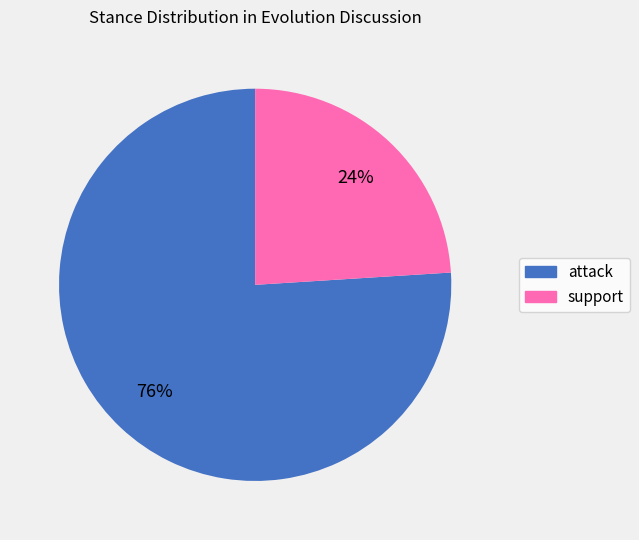

Which category has the smallest portion of the pie?

support